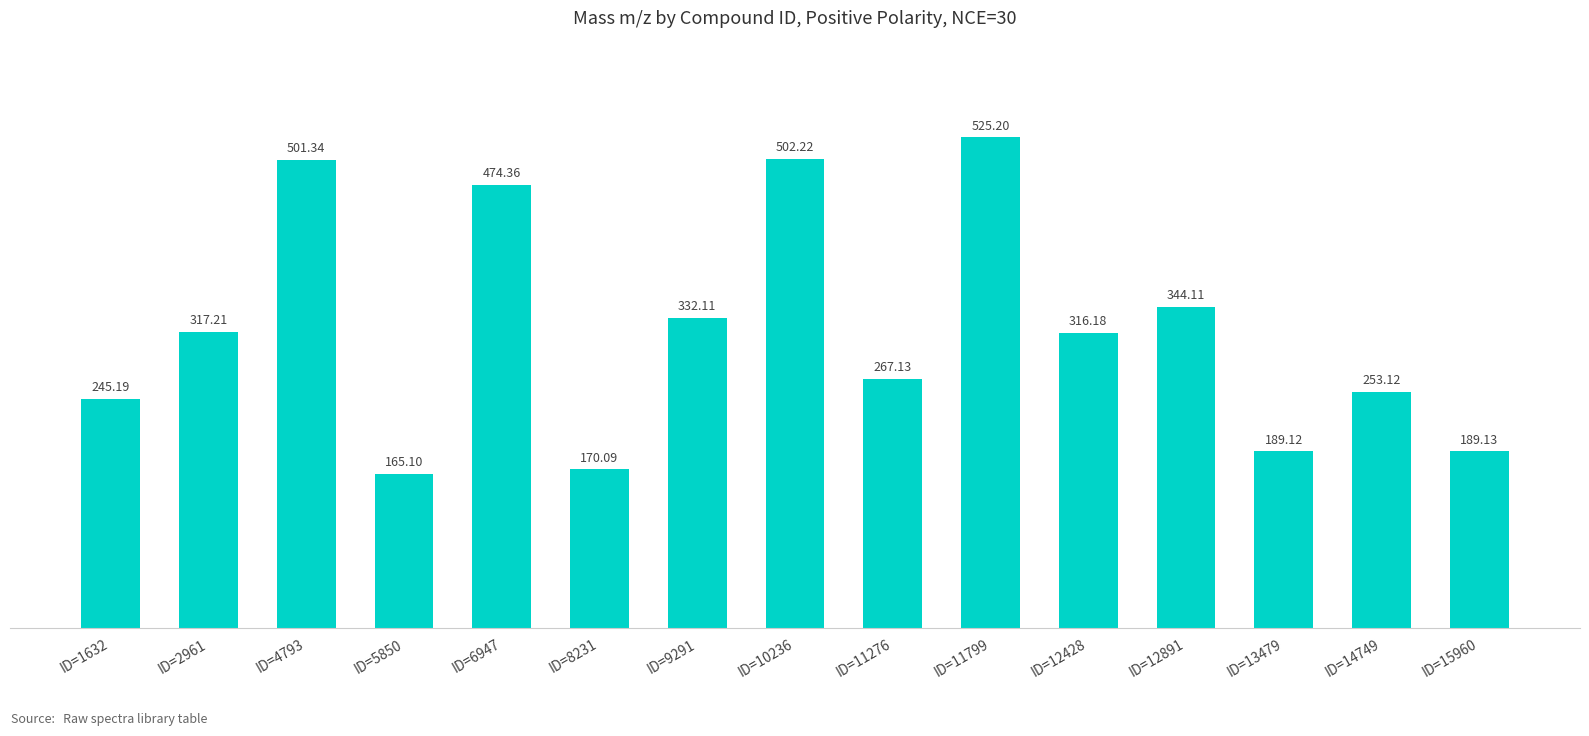

Which has a higher value, ID=15960 or ID=5850?

ID=15960